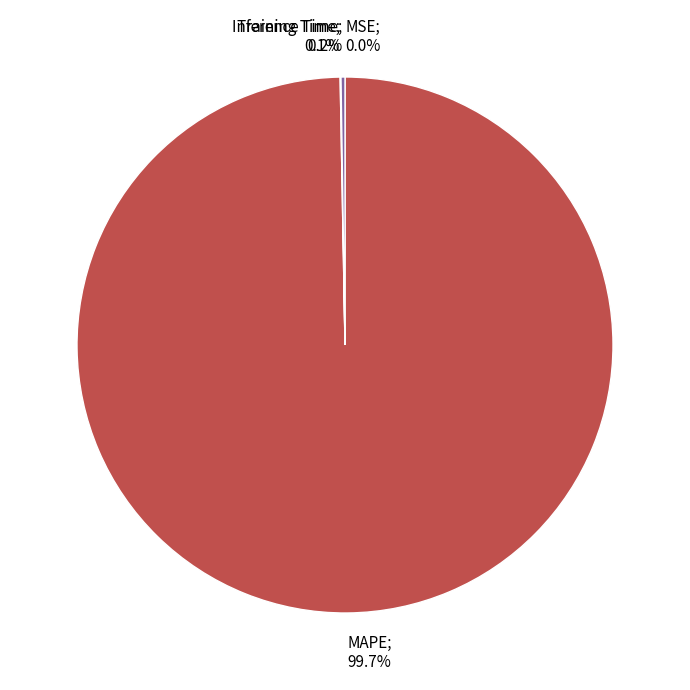

Does any single category account for the majority?

Yes